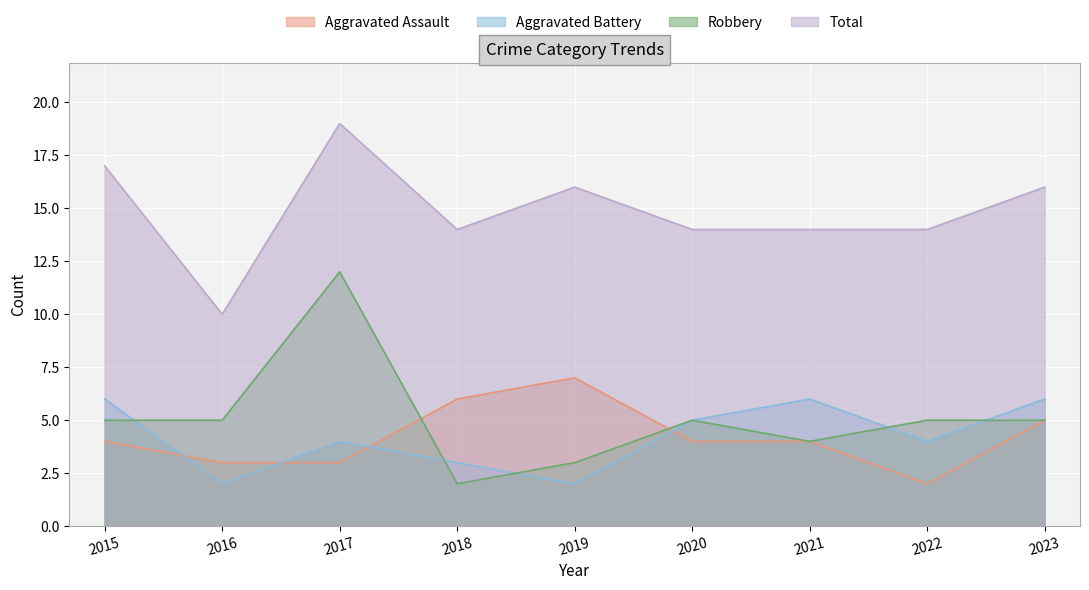

What is the smallest value displayed?

2